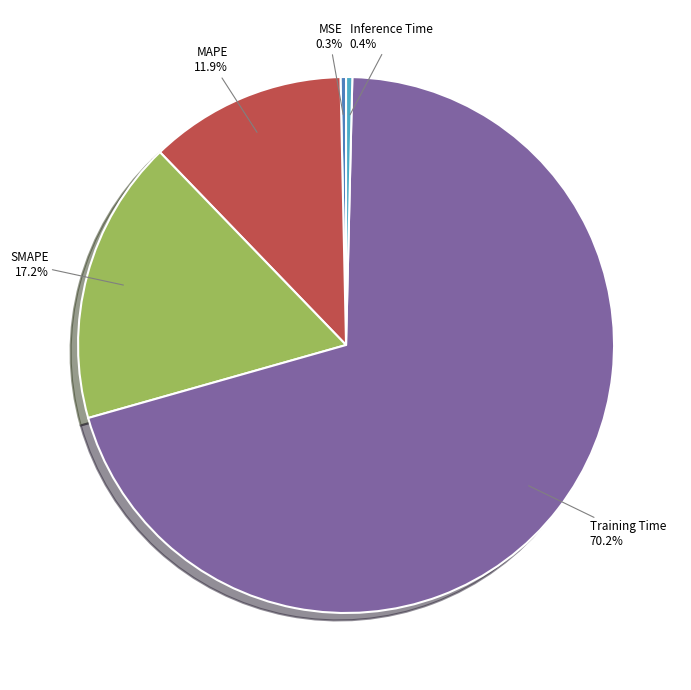

Count the number of slices in the pie.

5